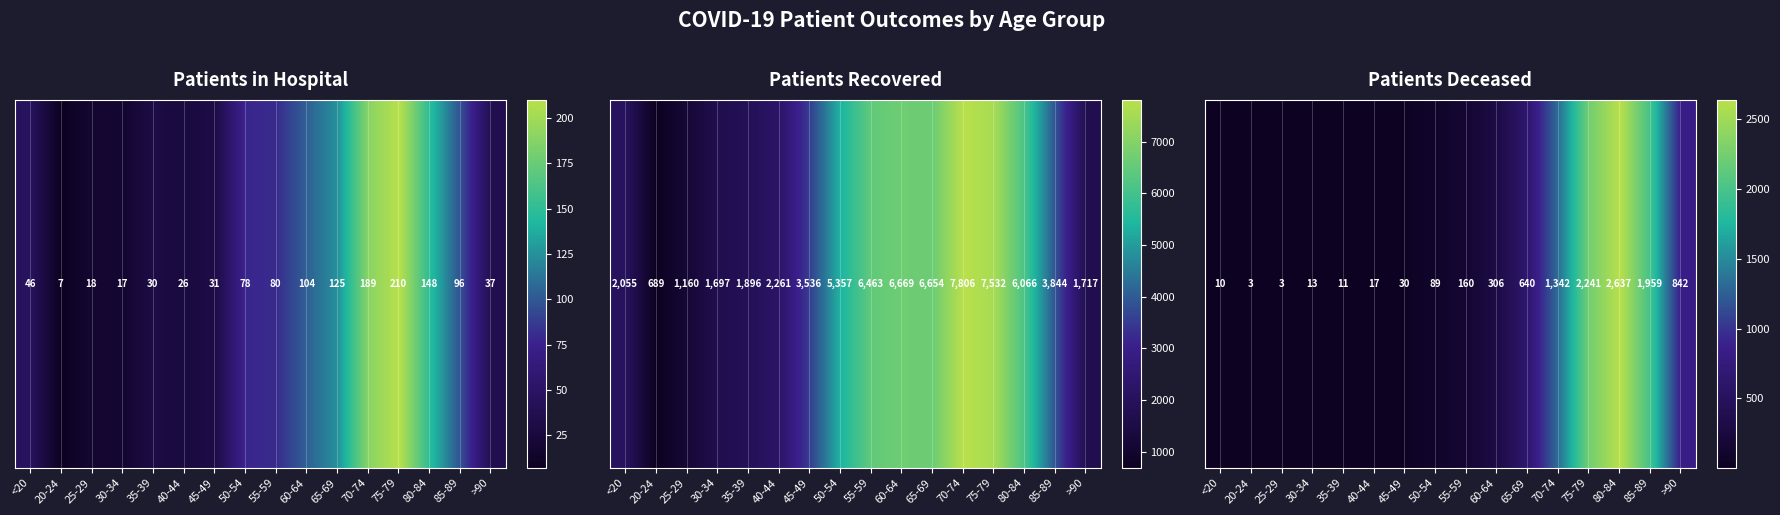

Is it true that the value at 50-54 is 27?

False